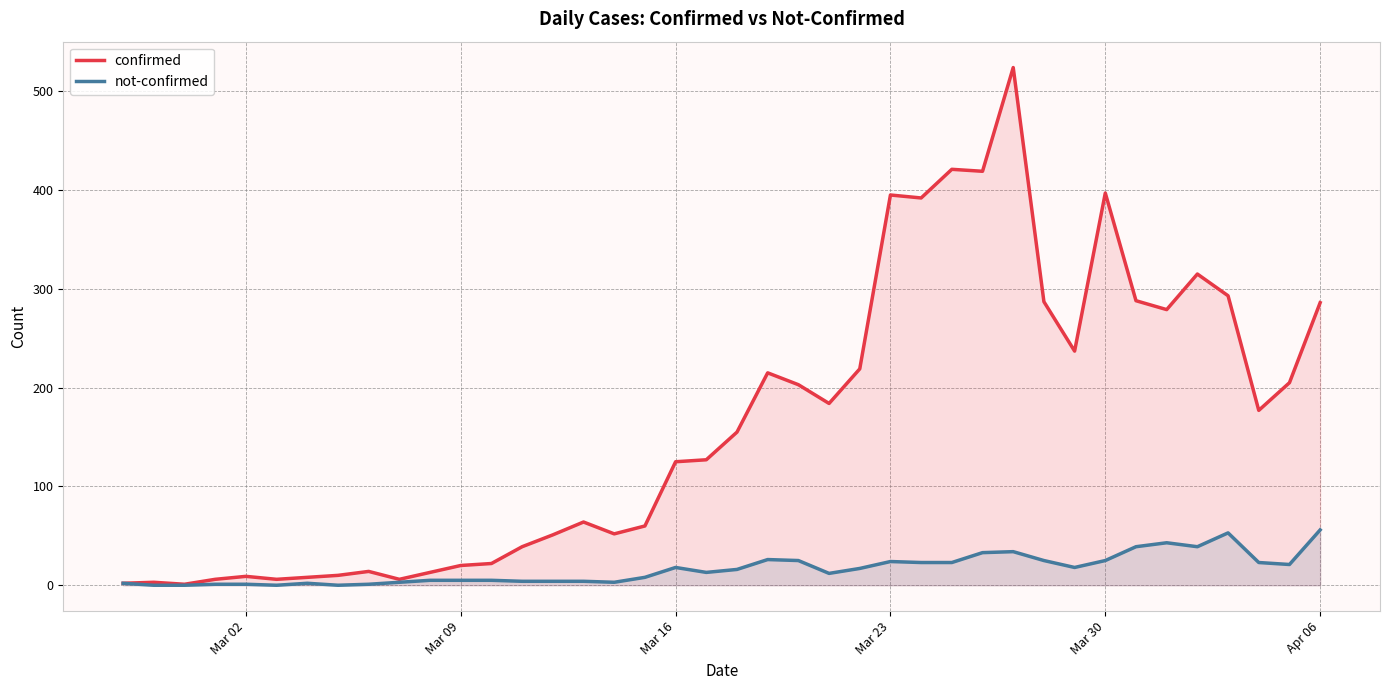

The not-confirmed series shows 2 at Mar 30. True or false?

False